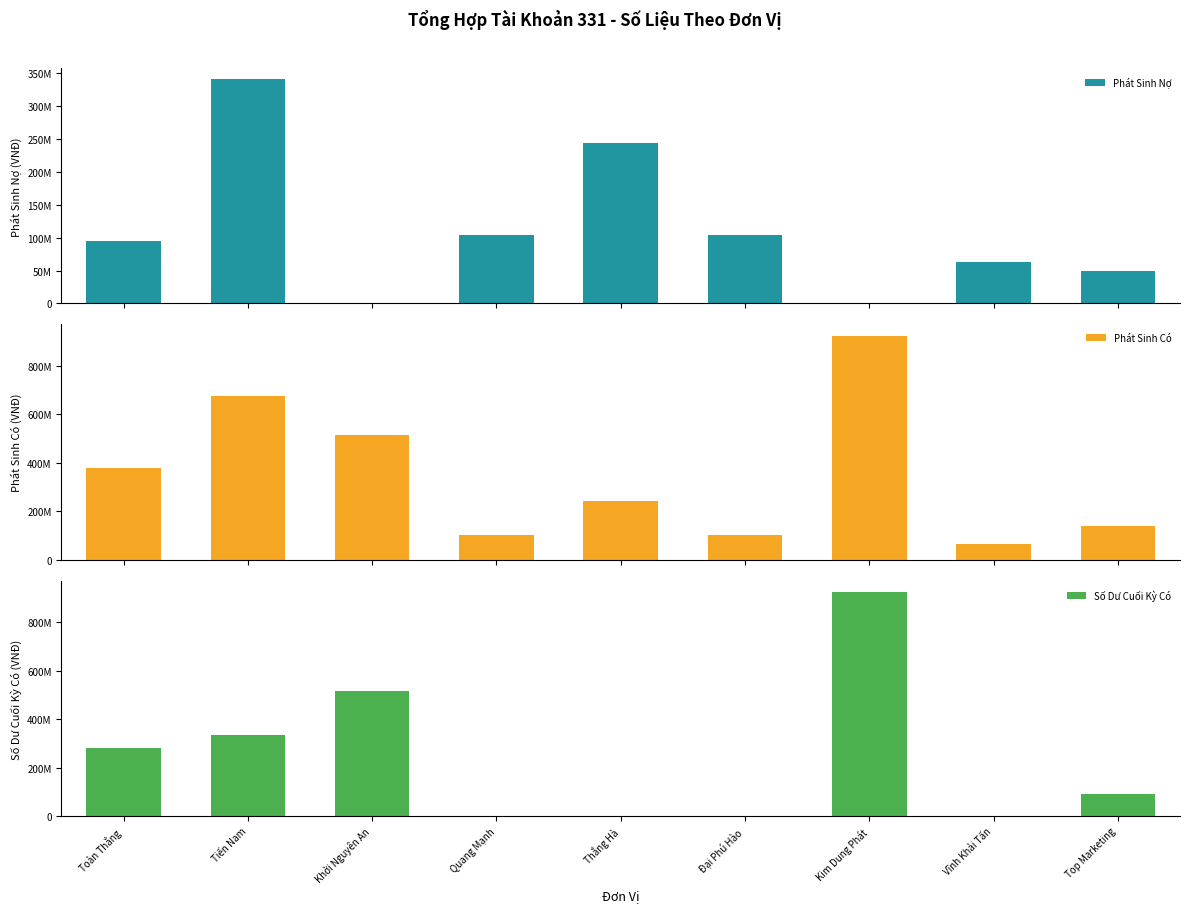

How many bars are there in each group?

3